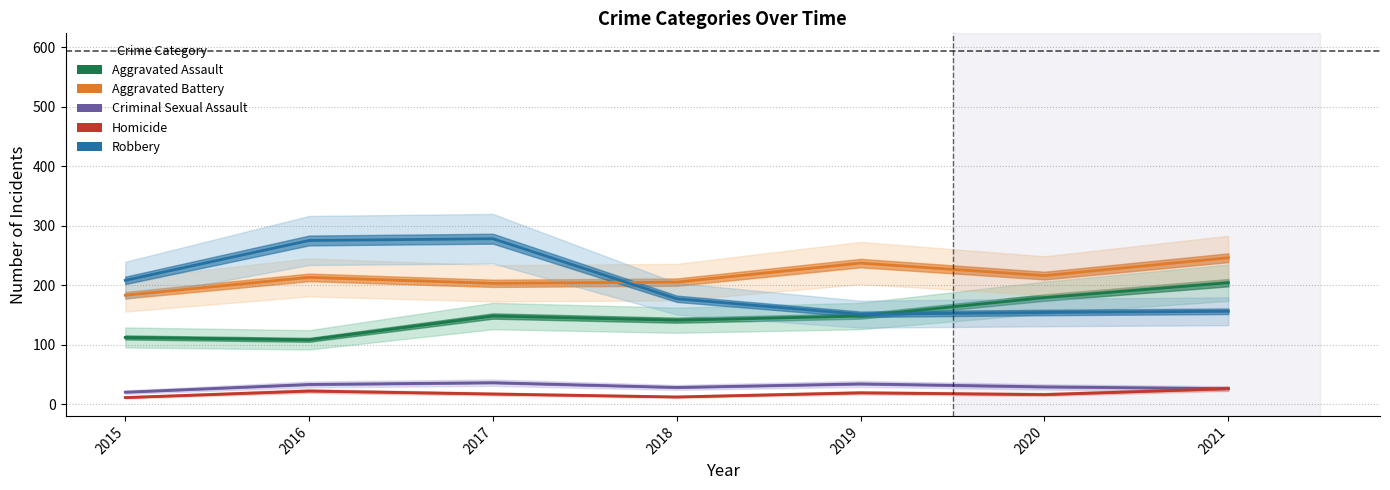

The Robbery series shows 80 at 2018. True or false?

False